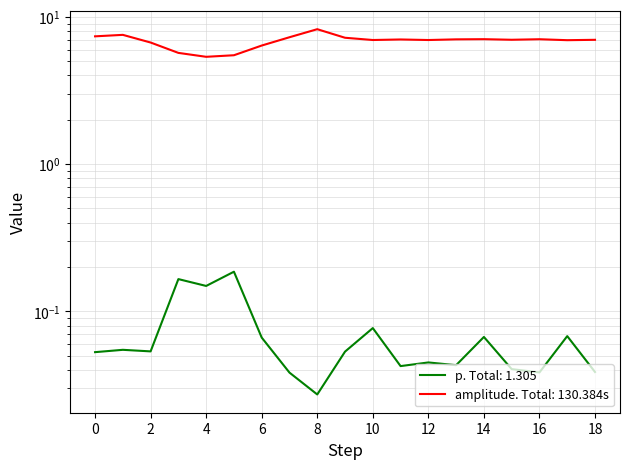

What is the difference between the maximum and minimum values in the p series?

0.2